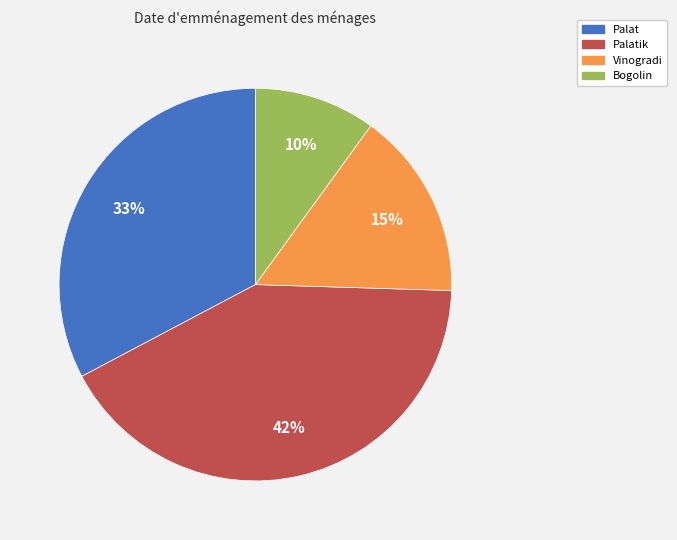

To the nearest percent, what is the difference between the largest and smallest slice percentages?

32%